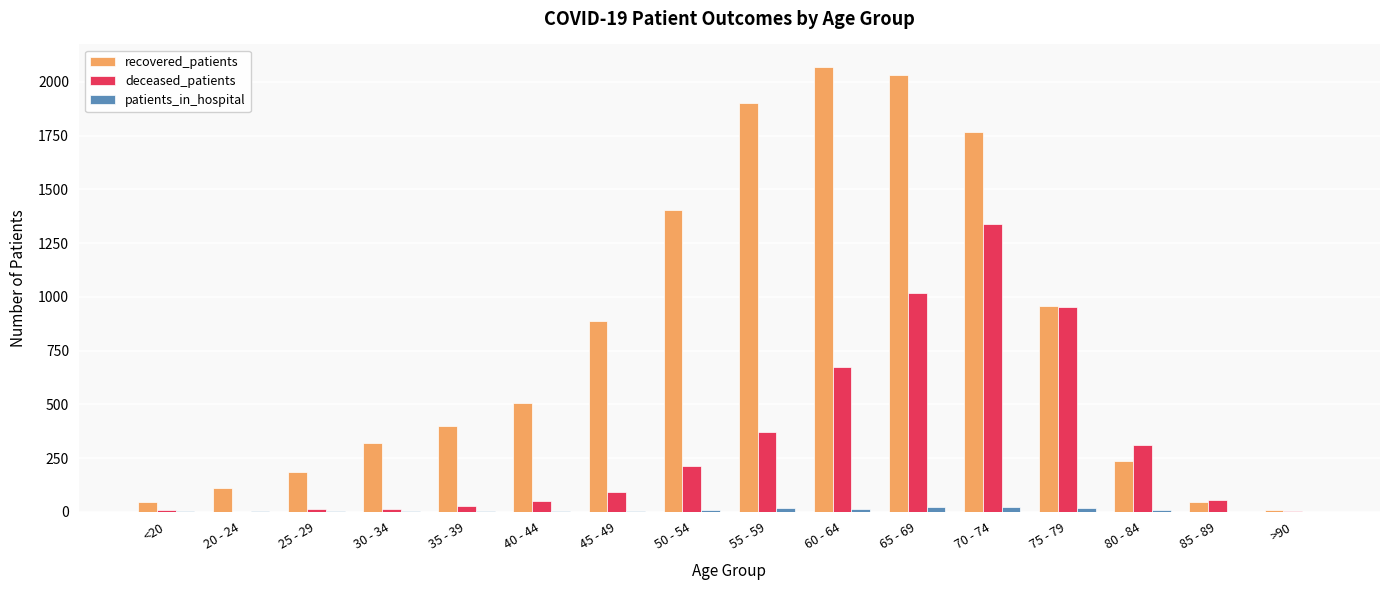

The value of recovered_patients at 55 - 59 is 2927. True or false?

False